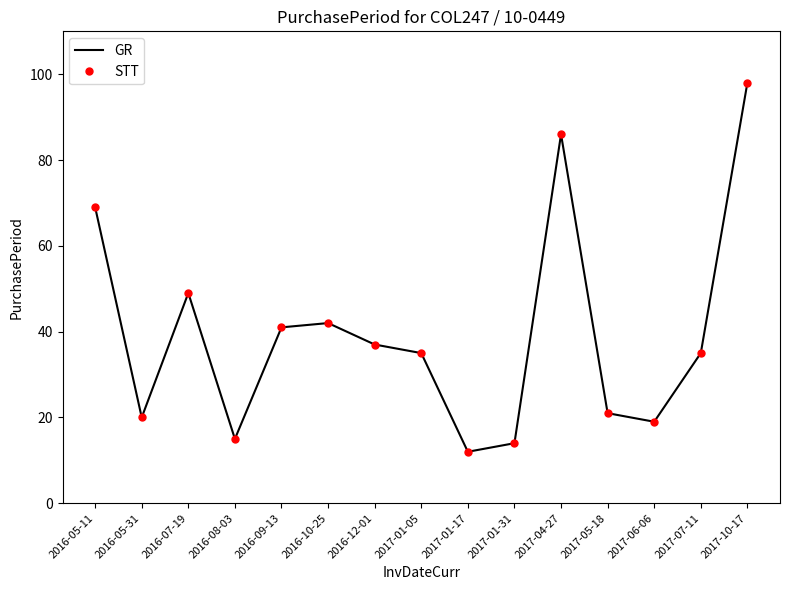

Which series has the widest spread of values?

GR